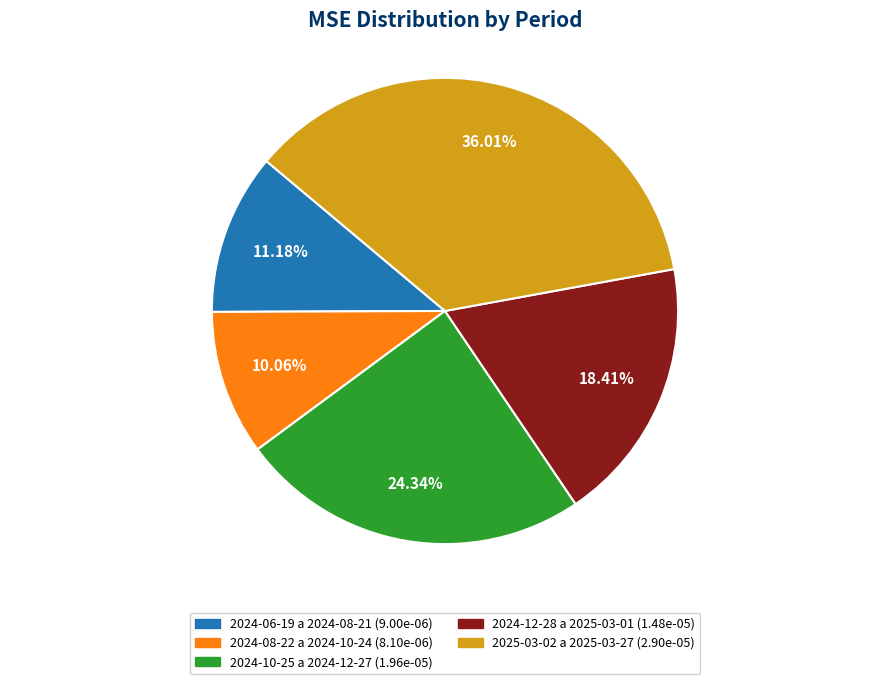

Count the number of slices in the pie.

5